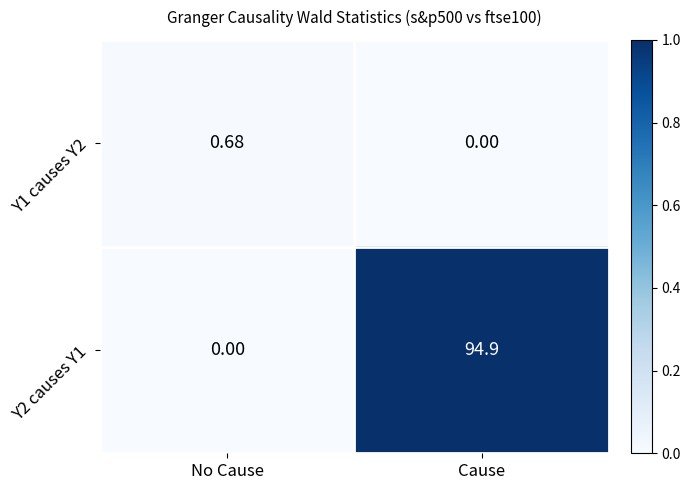

Rank the series by their maximum value, from lowest to highest.

Y1 causes Y2, Y2 causes Y1